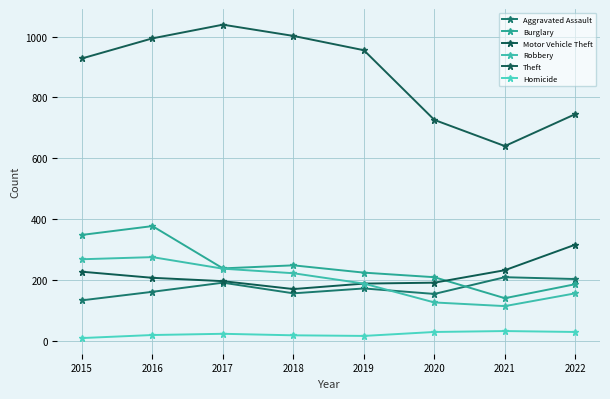

The value of Aggravated Assault at 2019 is 94. True or false?

False